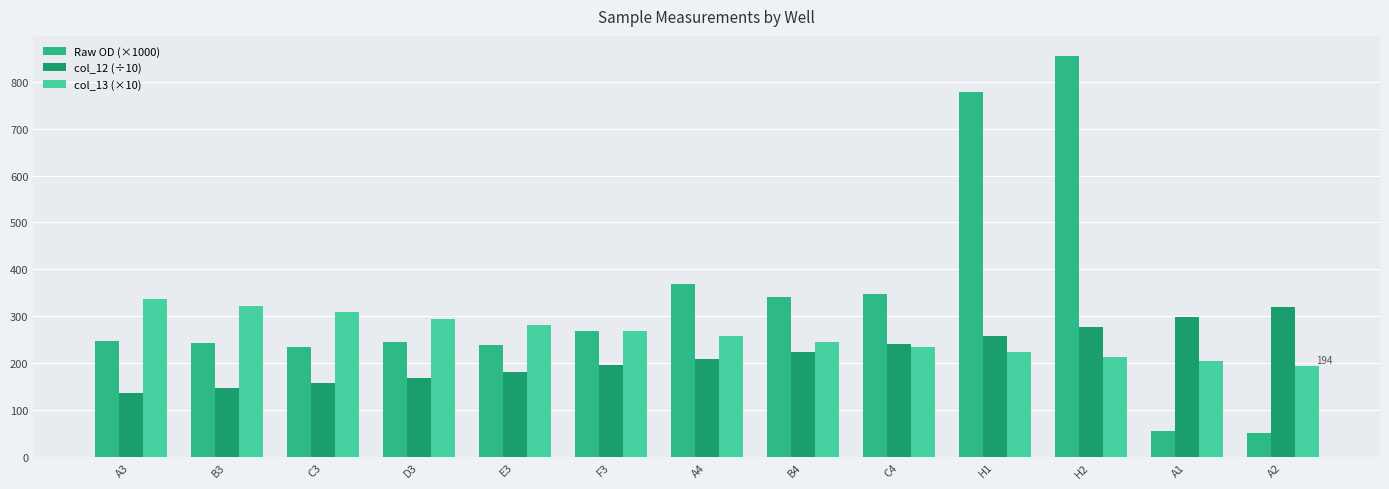

Rank the series by their average value, from highest to lowest.

Raw OD (×1000), col_13 (×10), col_12 (÷10)